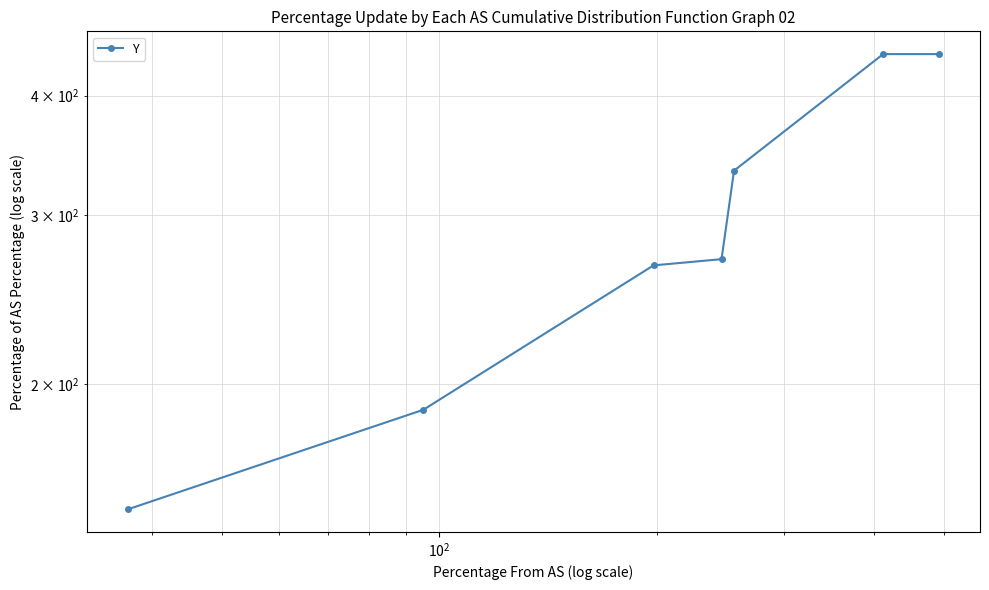

How many data points are above 270?

3